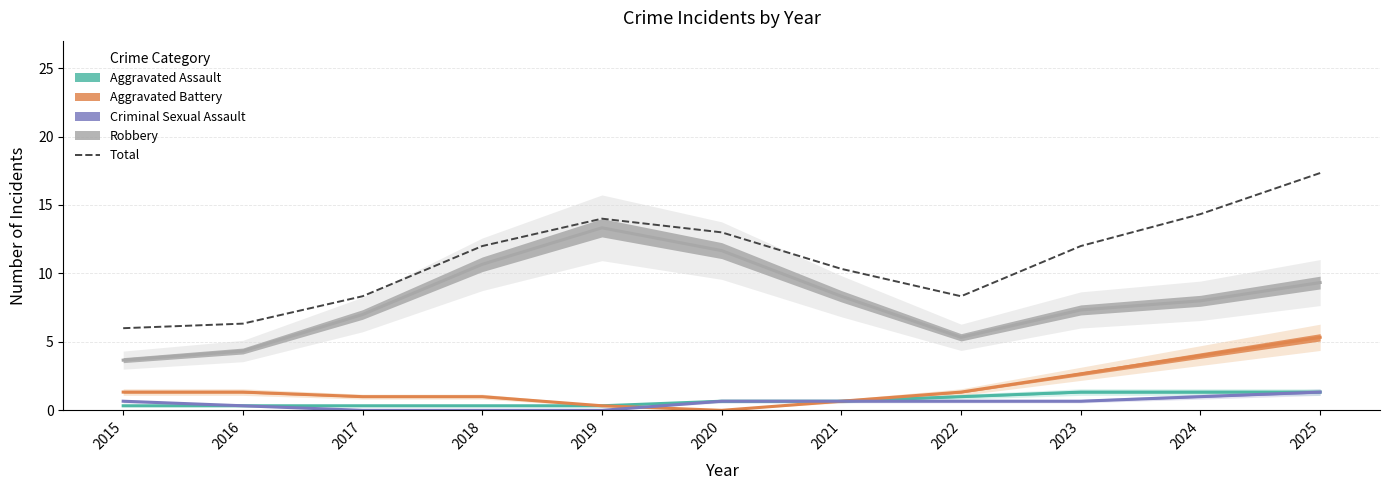

What is the greatest value displayed?

17.3